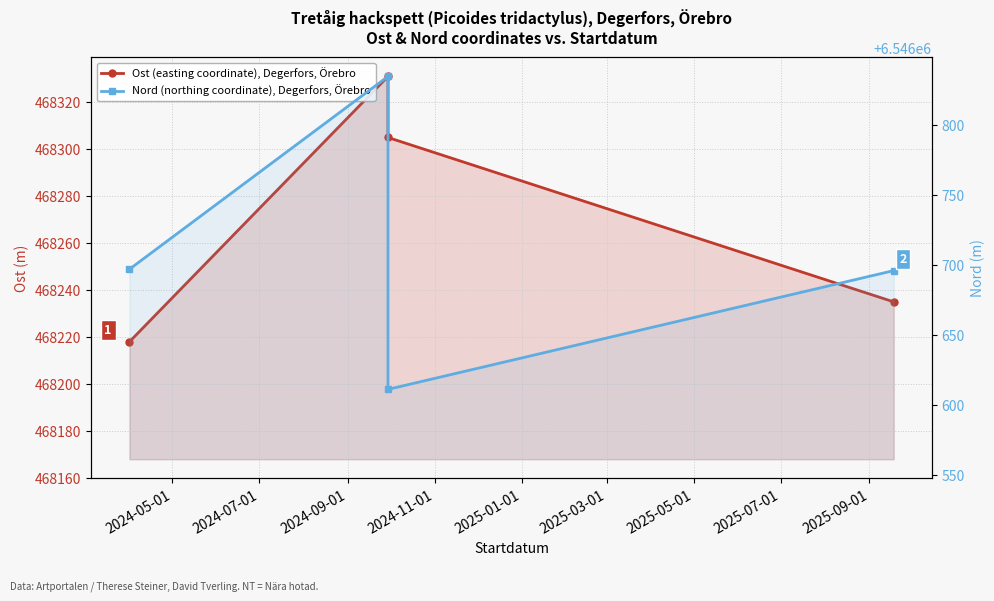

Does the chart have visible grid lines?

Yes